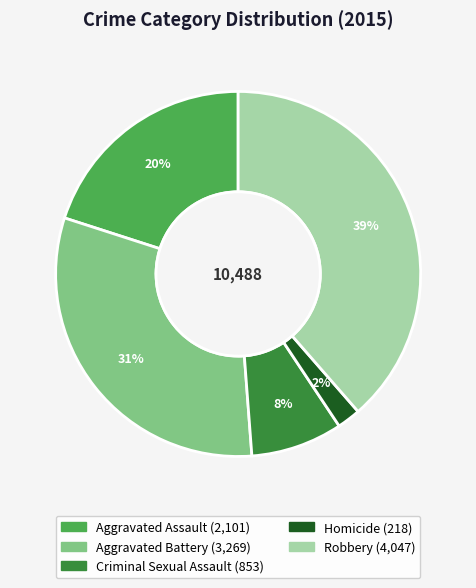

Do Homicide and Aggravated Assault together represent more than half of the pie?

No